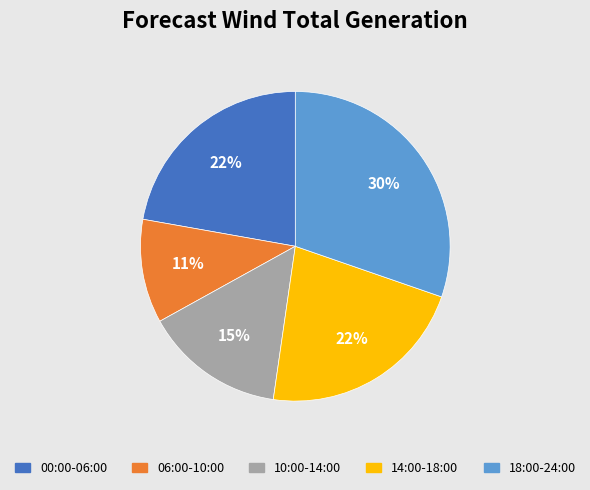

To the nearest percent, what is the average slice percentage?

20%